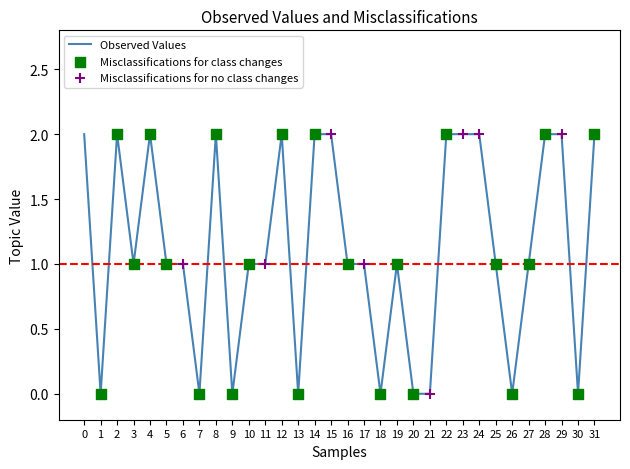

What is the ratio of the value at 6 to the value at 0?

0.5